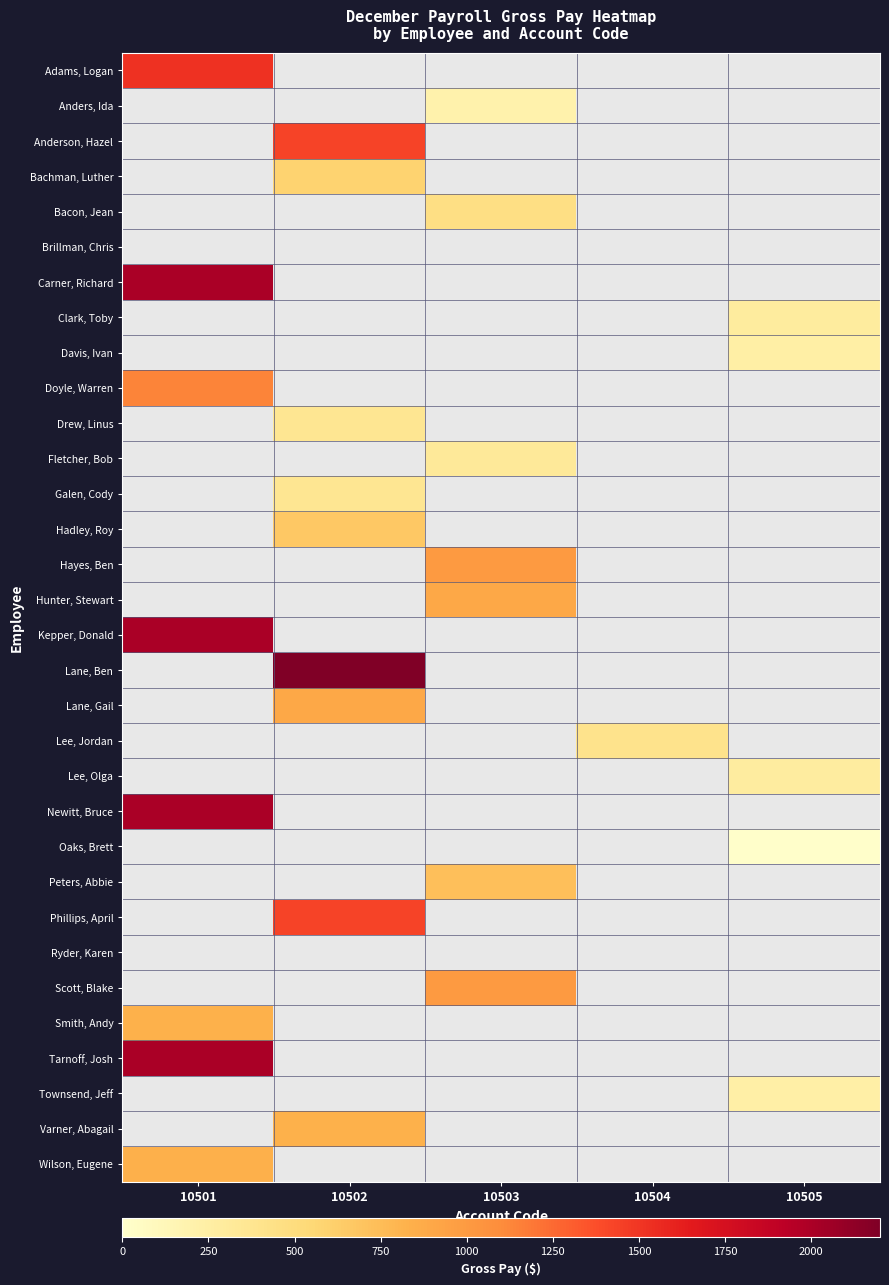

Which has a higher value, 10504 or 10502?

10502